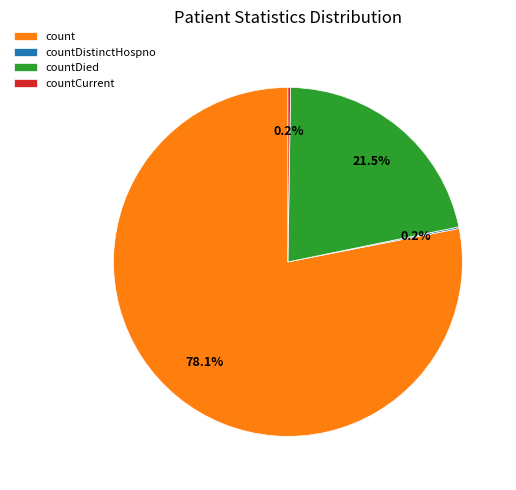

Which slice is the largest?

count